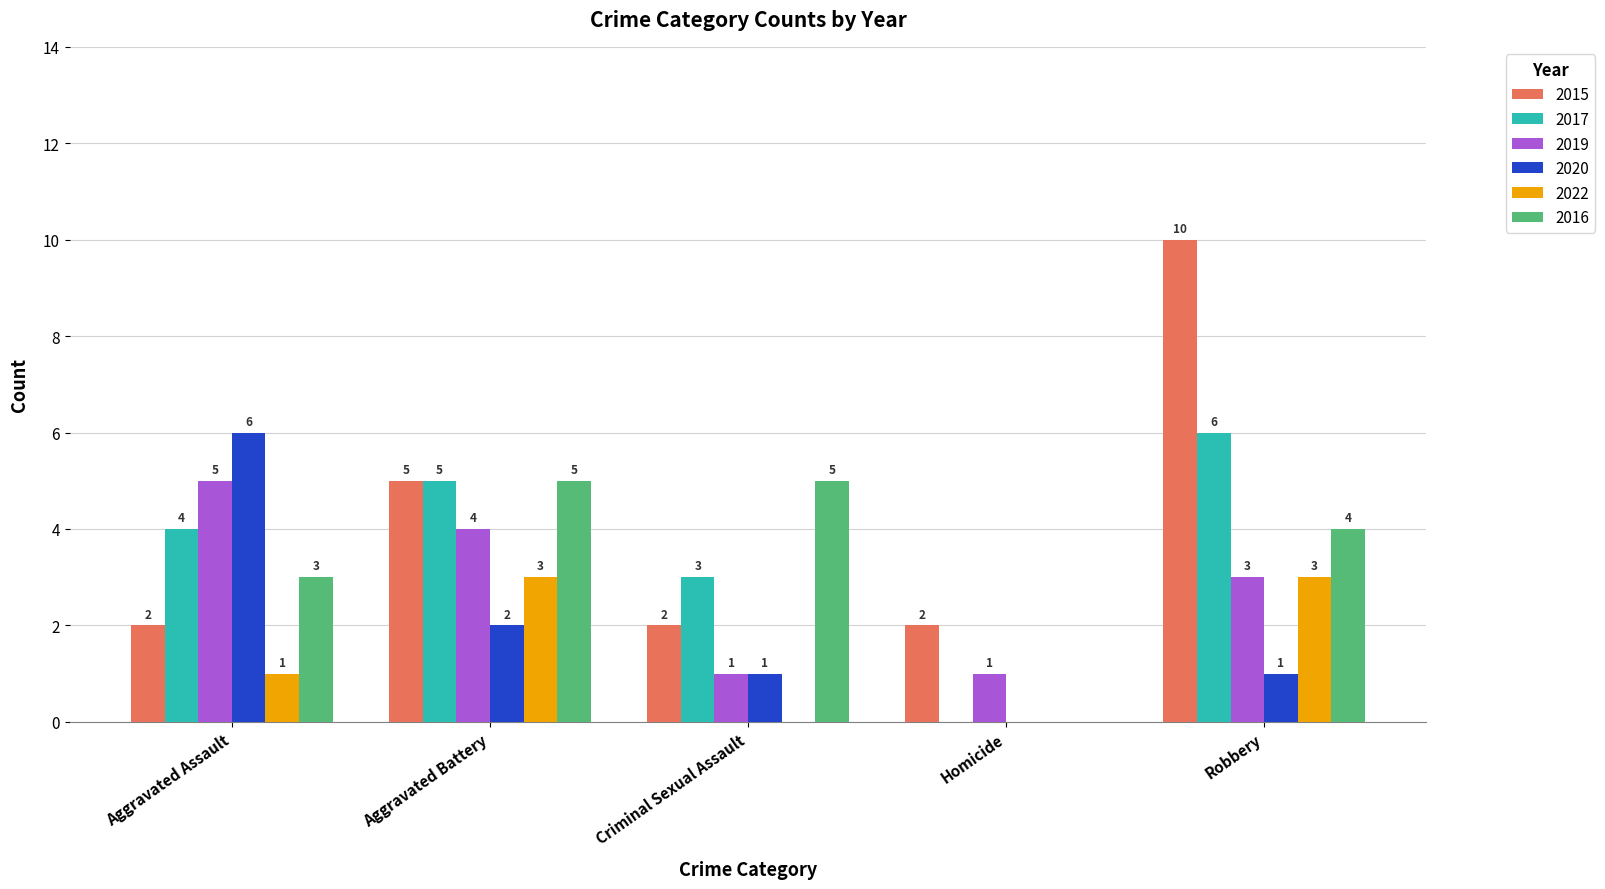

Does the chart contain stacked bars?

No